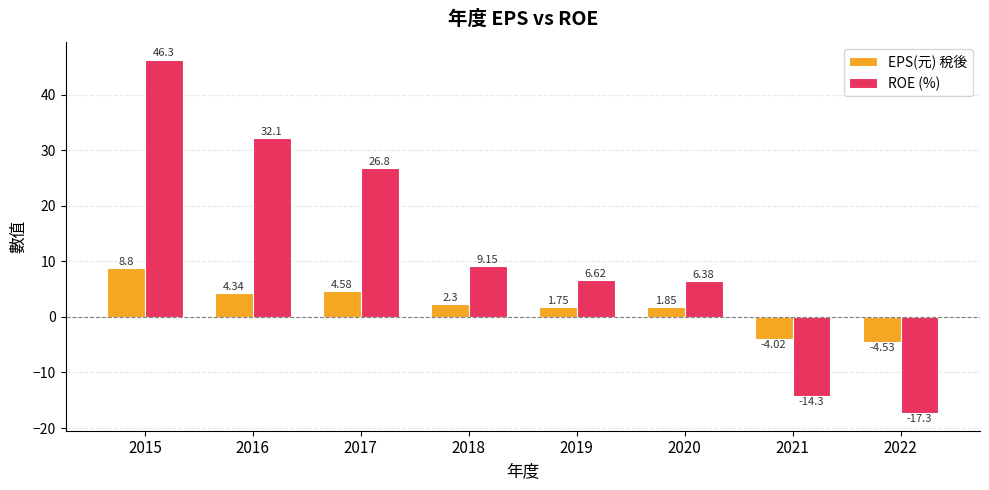

How many data points does each series have?

8